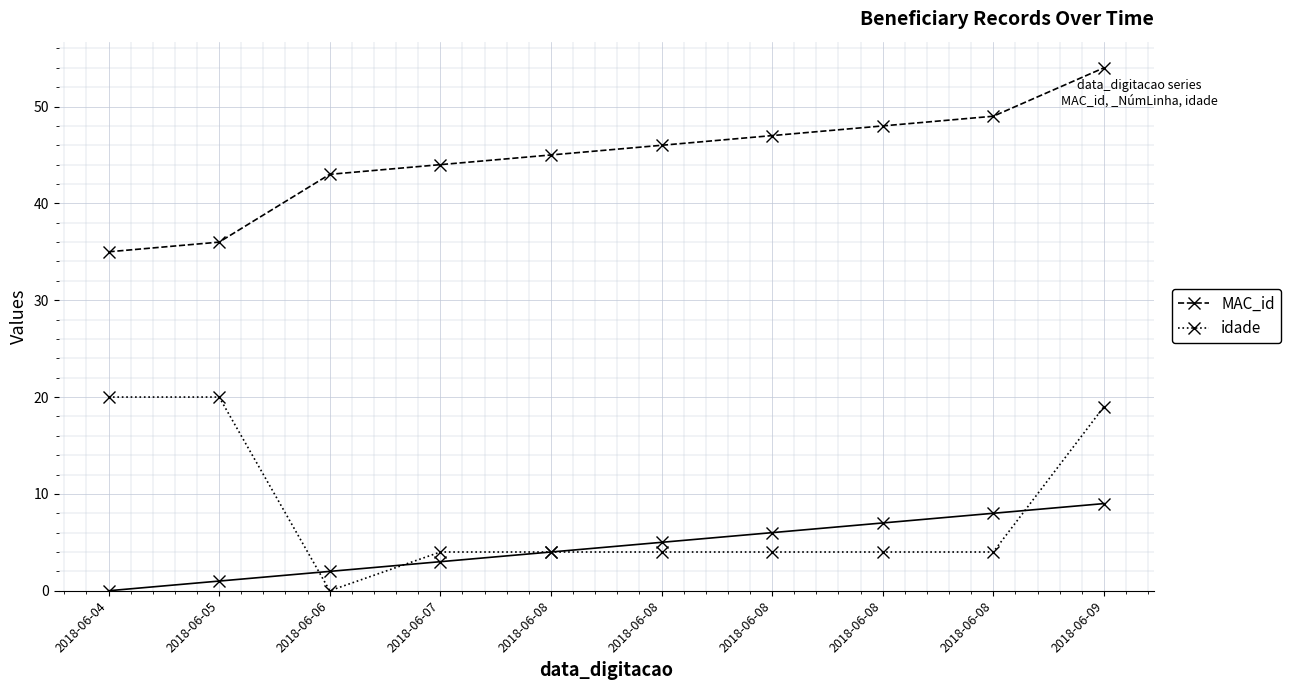

What is the difference between the maximum and minimum values in the MAC_id series?

19